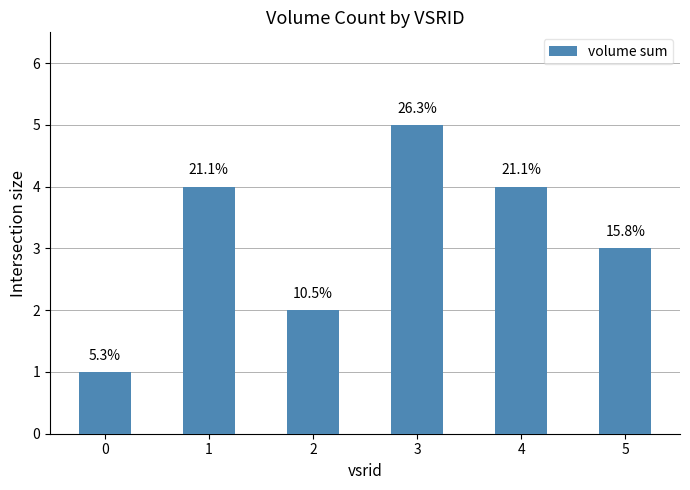

Are the bars grouped side by side (vs. stacked)?

No